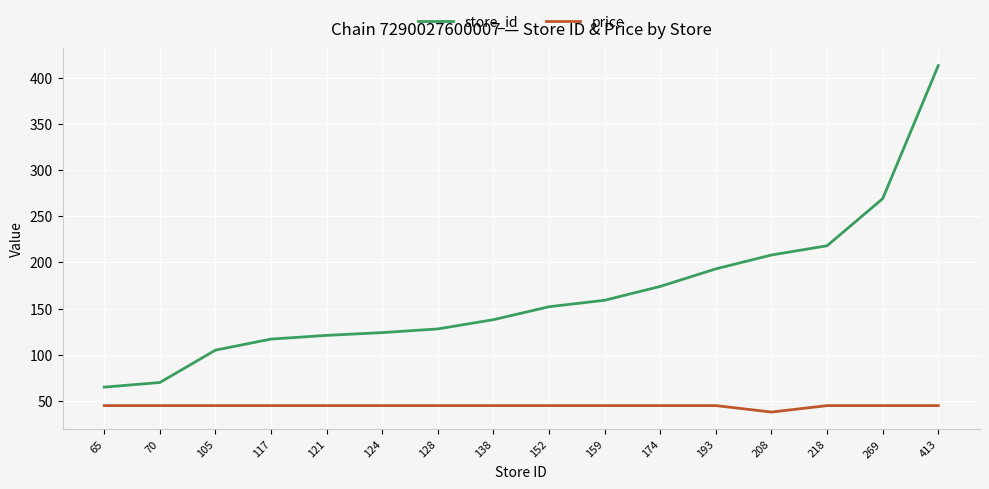

At which label does price reach its minimum?

208